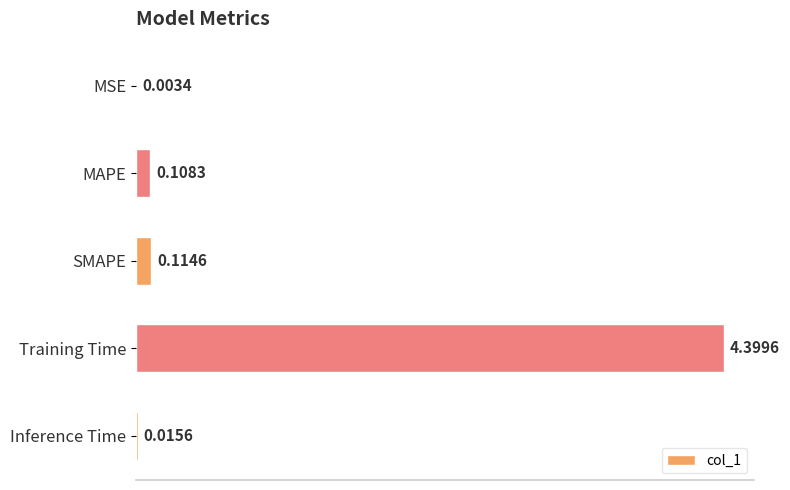

Between Training Time and Inference Time, which is larger?

Training Time